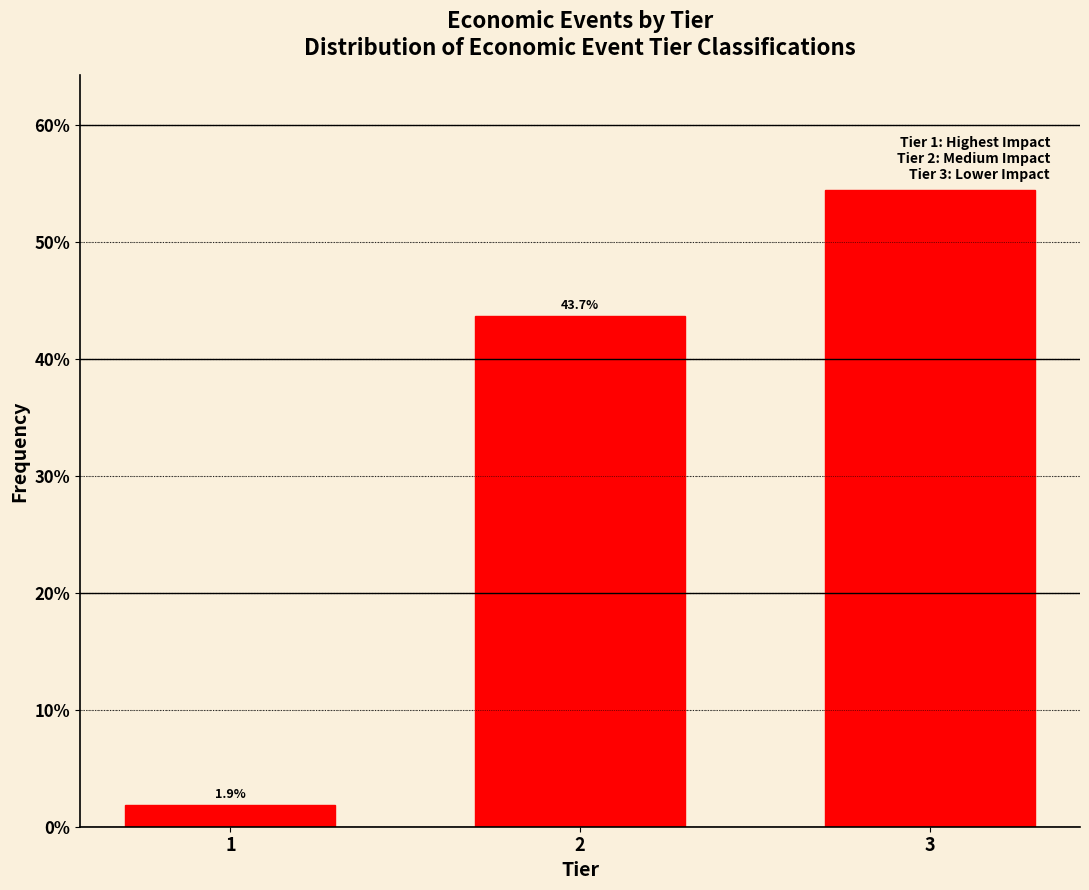

Reading left to right, transcribe all the data shown in this chart.

1=1.9	2=43.7	3=54.4